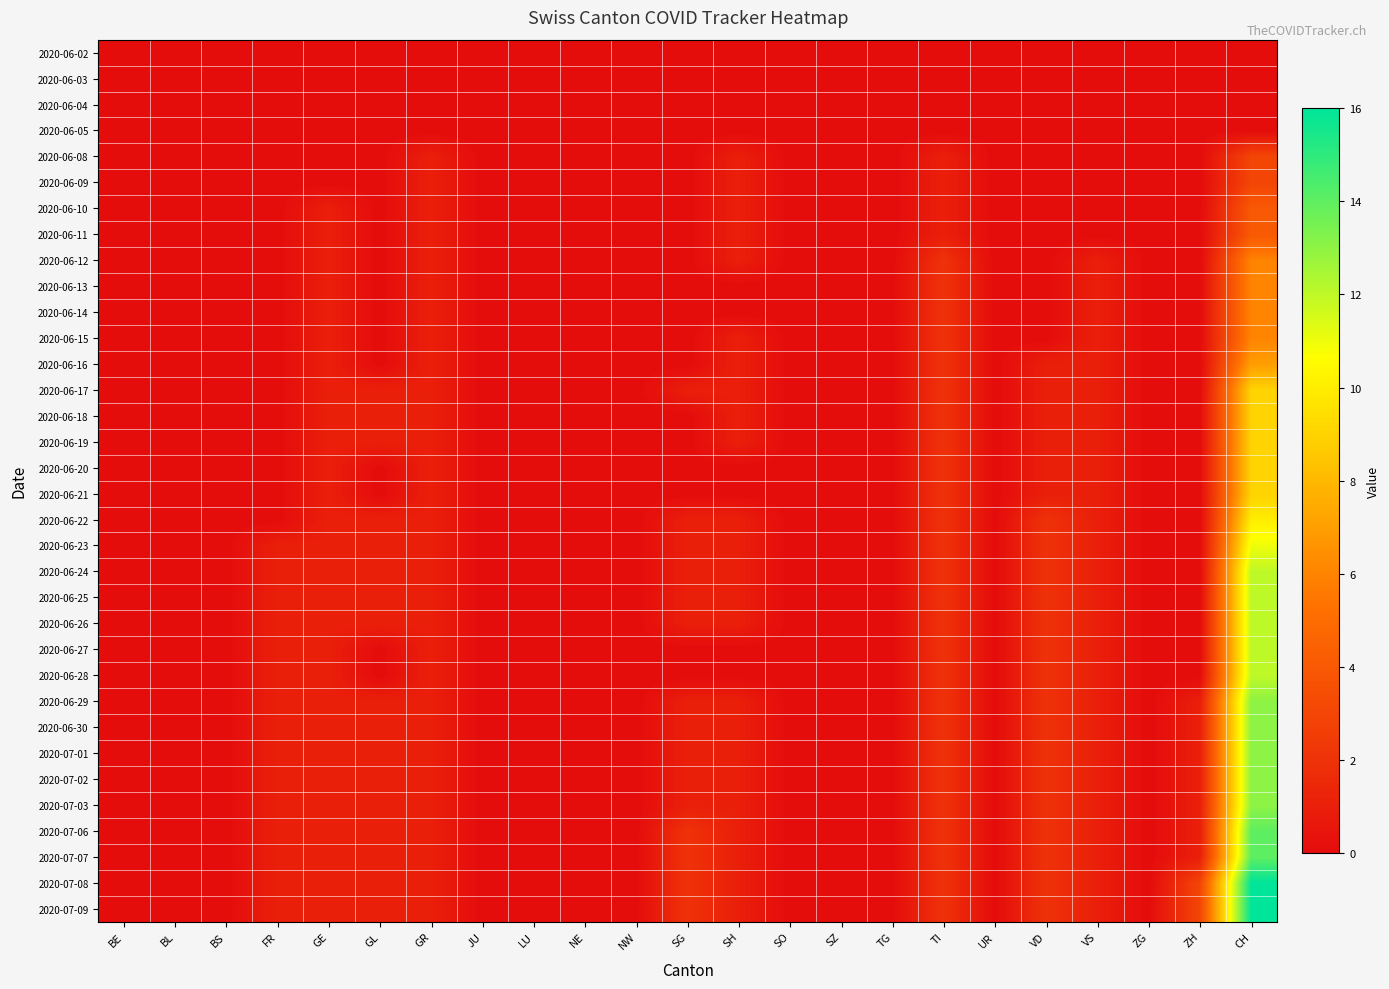

Reading left to right, what are all the values shown in this chart?

2020-06-02: BE=0	BL=0	BS=0	FR=0	GE=0	GL=0	GR=0	JU=0	LU=0	NE=0	NW=0	SG=0	SH=0	SO=0	SZ=0	TG=0	TI=0	UR=0	VD=0	VS=0	ZG=0	ZH=0	CH=0
2020-06-03: BE=0	BL=0	BS=0	FR=0	GE=0	GL=0	GR=0	JU=0	LU=0	NE=0	NW=0	SG=0	SH=0	SO=0	SZ=0	TG=0	TI=0	UR=0	VD=0	VS=0	ZG=0	ZH=0	CH=0
2020-06-04: BE=0	BL=0	BS=0	FR=0	GE=0	GL=0	GR=0	JU=0	LU=0	NE=0	NW=0	SG=0	SH=0	SO=0	SZ=0	TG=0	TI=0	UR=0	VD=0	VS=0	ZG=0	ZH=0	CH=0
2020-06-05: BE=0	BL=0	BS=0	FR=0	GE=0	GL=0	GR=0	JU=0	LU=0	NE=0	NW=0	SG=0	SH=0	SO=0	SZ=0	TG=0	TI=0	UR=0	VD=0	VS=0	ZG=0	ZH=0	CH=0
2020-06-08: BE=0	BL=0	BS=0	FR=0	GE=0	GL=0	GR=1	JU=0	LU=0	NE=0	NW=0	SG=0	SH=1	SO=0	SZ=0	TG=0	TI=1	UR=0	VD=0	VS=0	ZG=0	ZH=0	CH=3
2020-06-09: BE=0	BL=0	BS=0	FR=0	GE=0	GL=0	GR=1	JU=0	LU=0	NE=0	NW=0	SG=0	SH=1	SO=0	SZ=0	TG=0	TI=1	UR=0	VD=0	VS=0	ZG=0	ZH=0	CH=3
2020-06-10: BE=0	BL=0	BS=0	FR=0	GE=1	GL=0	GR=1	JU=0	LU=0	NE=0	NW=0	SG=0	SH=1	SO=0	SZ=0	TG=0	TI=1	UR=0	VD=0	VS=0	ZG=0	ZH=0	CH=4
2020-06-11: BE=0	BL=0	BS=0	FR=0	GE=1	GL=0	GR=1	JU=0	LU=0	NE=0	NW=0	SG=0	SH=1	SO=0	SZ=0	TG=0	TI=1	UR=0	VD=0	VS=0	ZG=0	ZH=0	CH=4
2020-06-12: BE=0	BL=0	BS=0	FR=0	GE=1	GL=0	GR=1	JU=0	LU=0	NE=0	NW=0	SG=0	SH=1	SO=0	SZ=0	TG=0	TI=2	UR=0	VD=0	VS=1	ZG=0	ZH=0	CH=6
2020-06-13: BE=0	BL=0	BS=0	FR=0	GE=1	GL=0	GR=1	JU=0	LU=0	NE=0	NW=0	SG=0	SH=0	SO=0	SZ=0	TG=0	TI=2	UR=0	VD=0	VS=1	ZG=0	ZH=0	CH=6
2020-06-14: BE=0	BL=0	BS=0	FR=0	GE=1	GL=0	GR=1	JU=0	LU=0	NE=0	NW=0	SG=0	SH=0	SO=0	SZ=0	TG=0	TI=2	UR=0	VD=0	VS=1	ZG=0	ZH=0	CH=6
2020-06-15: BE=0	BL=0	BS=0	FR=0	GE=1	GL=0	GR=1	JU=0	LU=0	NE=0	NW=0	SG=0	SH=1	SO=0	SZ=0	TG=0	TI=2	UR=0	VD=0	VS=1	ZG=0	ZH=0	CH=6
2020-06-16: BE=0	BL=0	BS=0	FR=0	GE=1	GL=0	GR=1	JU=0	LU=0	NE=0	NW=0	SG=0	SH=1	SO=0	SZ=0	TG=0	TI=2	UR=0	VD=1	VS=1	ZG=0	ZH=0	CH=7
2020-06-17: BE=0	BL=0	BS=0	FR=0	GE=1	GL=1	GR=1	JU=0	LU=0	NE=0	NW=0	SG=1	SH=1	SO=0	SZ=0	TG=0	TI=2	UR=0	VD=1	VS=1	ZG=0	ZH=0	CH=9
2020-06-18: BE=0	BL=0	BS=0	FR=0	GE=1	GL=1	GR=1	JU=0	LU=0	NE=0	NW=0	SG=0	SH=1	SO=0	SZ=0	TG=0	TI=2	UR=0	VD=1	VS=1	ZG=0	ZH=0	CH=9
2020-06-19: BE=0	BL=0	BS=0	FR=0	GE=1	GL=1	GR=1	JU=0	LU=0	NE=0	NW=0	SG=0	SH=1	SO=0	SZ=0	TG=0	TI=2	UR=0	VD=1	VS=1	ZG=0	ZH=0	CH=9
2020-06-20: BE=0	BL=0	BS=0	FR=0	GE=1	GL=0	GR=1	JU=0	LU=0	NE=0	NW=0	SG=0	SH=0	SO=0	SZ=0	TG=0	TI=2	UR=0	VD=1	VS=1	ZG=0	ZH=0	CH=9
2020-06-21: BE=0	BL=0	BS=0	FR=0	GE=1	GL=0	GR=1	JU=0	LU=0	NE=0	NW=0	SG=0	SH=0	SO=0	SZ=0	TG=0	TI=2	UR=0	VD=1	VS=1	ZG=0	ZH=0	CH=9
2020-06-22: BE=0	BL=0	BS=0	FR=0	GE=1	GL=1	GR=1	JU=0	LU=0	NE=0	NW=0	SG=1	SH=1	SO=0	SZ=0	TG=0	TI=2	UR=0	VD=2	VS=1	ZG=0	ZH=0	CH=10
2020-06-23: BE=0	BL=0	BS=0	FR=1	GE=1	GL=1	GR=1	JU=0	LU=0	NE=0	NW=0	SG=1	SH=1	SO=0	SZ=0	TG=0	TI=2	UR=0	VD=2	VS=1	ZG=0	ZH=0	CH=11
2020-06-24: BE=0	BL=0	BS=0	FR=1	GE=1	GL=1	GR=1	JU=0	LU=0	NE=0	NW=0	SG=1	SH=1	SO=0	SZ=0	TG=0	TI=2	UR=0	VD=2	VS=1	ZG=0	ZH=0	CH=12
2020-06-25: BE=0	BL=0	BS=0	FR=1	GE=1	GL=1	GR=1	JU=0	LU=0	NE=0	NW=0	SG=1	SH=1	SO=0	SZ=0	TG=0	TI=2	UR=0	VD=2	VS=1	ZG=0	ZH=0	CH=12
2020-06-26: BE=0	BL=0	BS=0	FR=1	GE=1	GL=1	GR=1	JU=0	LU=0	NE=0	NW=0	SG=1	SH=1	SO=0	SZ=0	TG=0	TI=2	UR=0	VD=2	VS=1	ZG=0	ZH=0	CH=12
2020-06-27: BE=0	BL=0	BS=0	FR=1	GE=1	GL=0	GR=1	JU=0	LU=0	NE=0	NW=0	SG=0	SH=0	SO=0	SZ=0	TG=0	TI=2	UR=0	VD=2	VS=1	ZG=0	ZH=0	CH=12
2020-06-28: BE=0	BL=0	BS=0	FR=1	GE=1	GL=0	GR=1	JU=0	LU=0	NE=0	NW=0	SG=0	SH=0	SO=0	SZ=0	TG=0	TI=2	UR=0	VD=2	VS=1	ZG=0	ZH=0	CH=12
2020-06-29: BE=0	BL=0	BS=0	FR=1	GE=1	GL=1	GR=1	JU=0	LU=0	NE=0	NW=0	SG=1	SH=1	SO=0	SZ=0	TG=0	TI=2	UR=0	VD=2	VS=1	ZG=0	ZH=1	CH=13
2020-06-30: BE=0	BL=0	BS=0	FR=1	GE=1	GL=1	GR=1	JU=0	LU=0	NE=0	NW=0	SG=1	SH=1	SO=0	SZ=0	TG=0	TI=2	UR=0	VD=2	VS=1	ZG=0	ZH=1	CH=13
2020-07-01: BE=0	BL=0	BS=0	FR=1	GE=1	GL=1	GR=1	JU=0	LU=0	NE=0	NW=0	SG=1	SH=1	SO=0	SZ=0	TG=0	TI=2	UR=0	VD=2	VS=1	ZG=0	ZH=1	CH=13
2020-07-02: BE=0	BL=0	BS=0	FR=1	GE=1	GL=1	GR=1	JU=0	LU=0	NE=0	NW=0	SG=1	SH=1	SO=0	SZ=0	TG=0	TI=2	UR=0	VD=2	VS=1	ZG=0	ZH=1	CH=13
2020-07-03: BE=0	BL=0	BS=0	FR=1	GE=1	GL=1	GR=1	JU=0	LU=0	NE=0	NW=0	SG=1	SH=1	SO=0	SZ=0	TG=0	TI=2	UR=0	VD=2	VS=1	ZG=0	ZH=1	CH=13
2020-07-06: BE=0	BL=0	BS=0	FR=1	GE=1	GL=1	GR=1	JU=0	LU=0	NE=0	NW=0	SG=2	SH=1	SO=0	SZ=0	TG=0	TI=2	UR=0	VD=2	VS=1	ZG=0	ZH=1	CH=14
2020-07-07: BE=0	BL=0	BS=0	FR=1	GE=1	GL=1	GR=1	JU=0	LU=0	NE=0	NW=0	SG=2	SH=1	SO=0	SZ=0	TG=0	TI=2	UR=0	VD=2	VS=1	ZG=0	ZH=1	CH=14
2020-07-08: BE=0	BL=0	BS=0	FR=1	GE=1	GL=1	GR=1	JU=0	LU=0	NE=0	NW=0	SG=2	SH=1	SO=0	SZ=0	TG=0	TI=2	UR=0	VD=2	VS=1	ZG=0	ZH=3	CH=16
2020-07-09: BE=0	BL=0	BS=0	FR=1	GE=1	GL=1	GR=1	JU=0	LU=0	NE=0	NW=0	SG=2	SH=1	SO=0	SZ=0	TG=0	TI=2	UR=0	VD=2	VS=1	ZG=0	ZH=3	CH=16